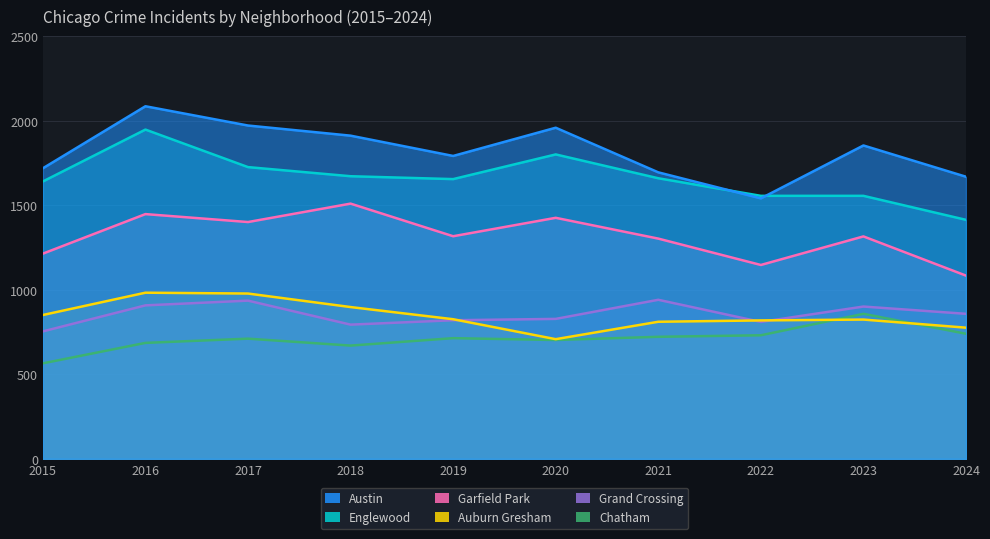

Which has a higher value, 2019 or 2023?

2023